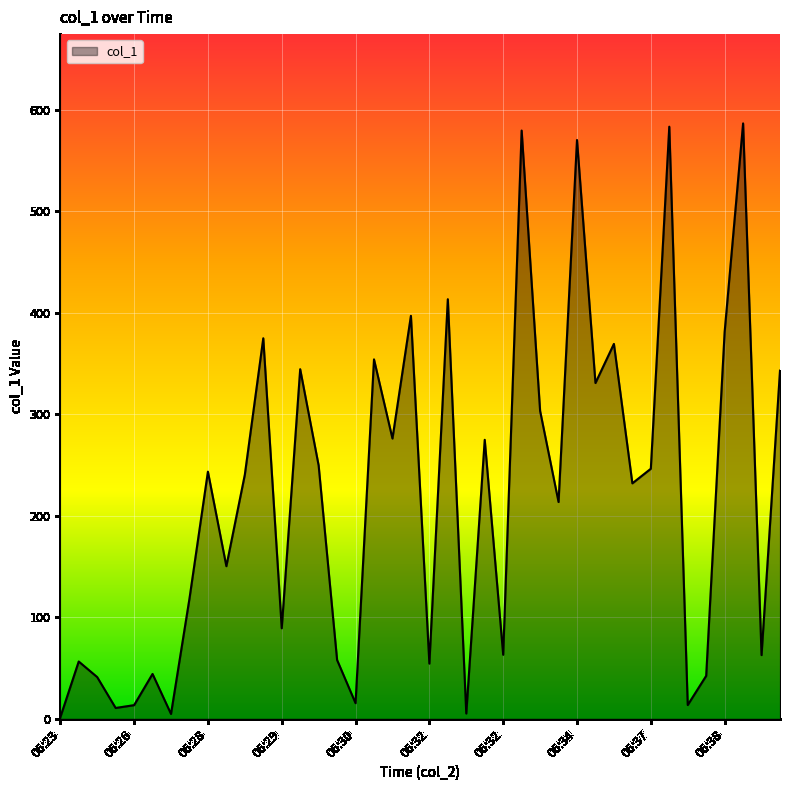

How many distinct data groups are displayed?

1